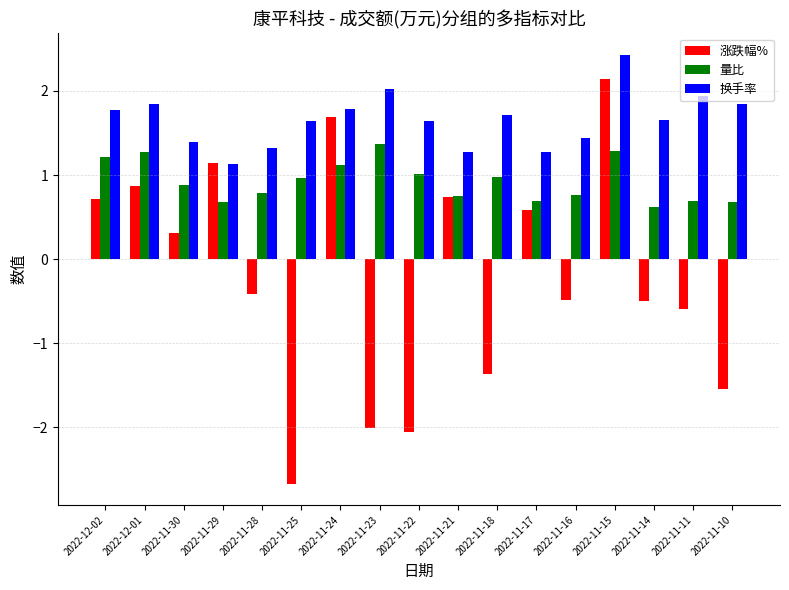

What is the label of the 3rd bar from the left?

2022-11-30